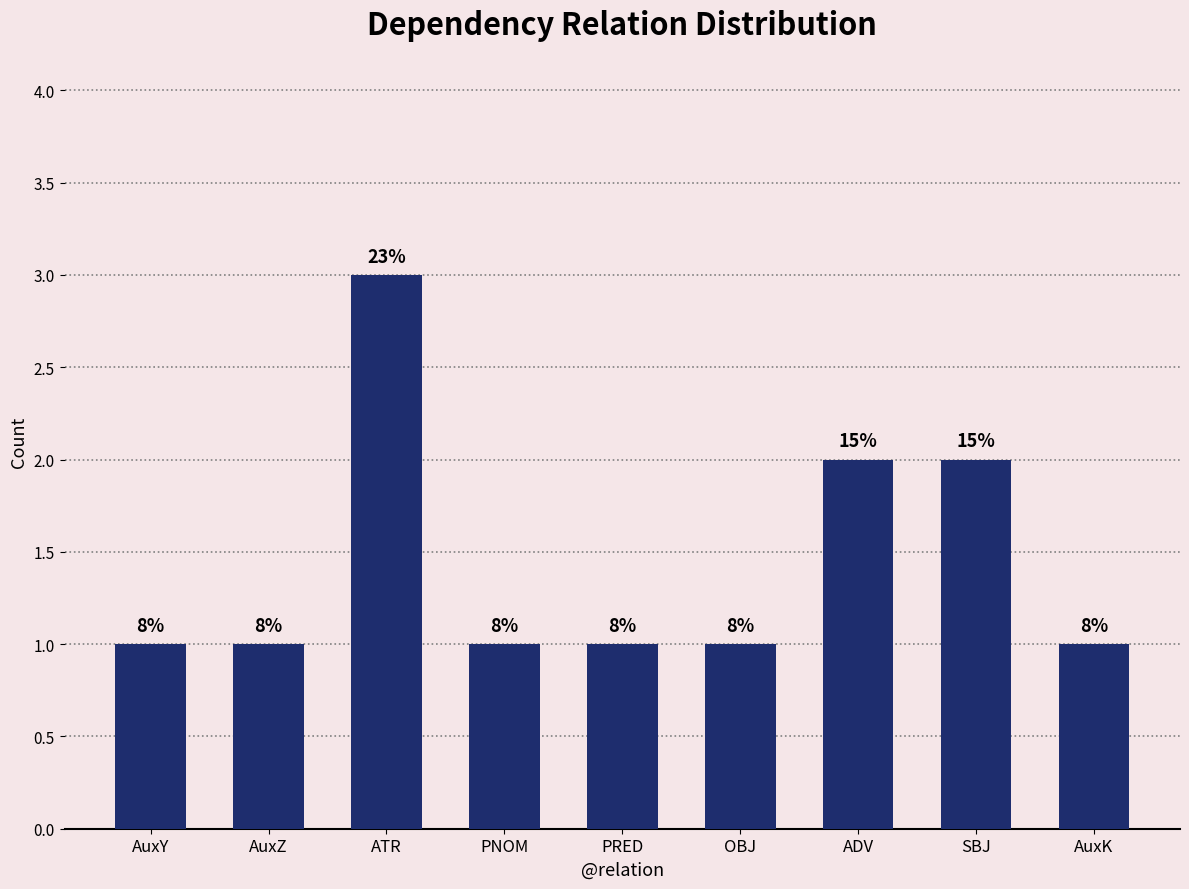

What is the label of the 6th bar from the left?

OBJ